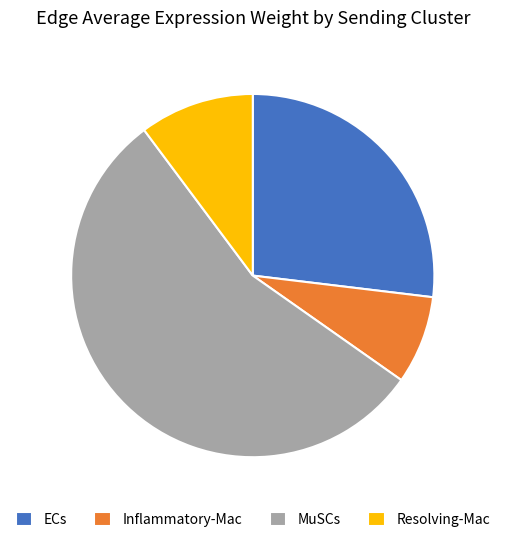

True or false: MuSCs accounts for 66% of the total.

False